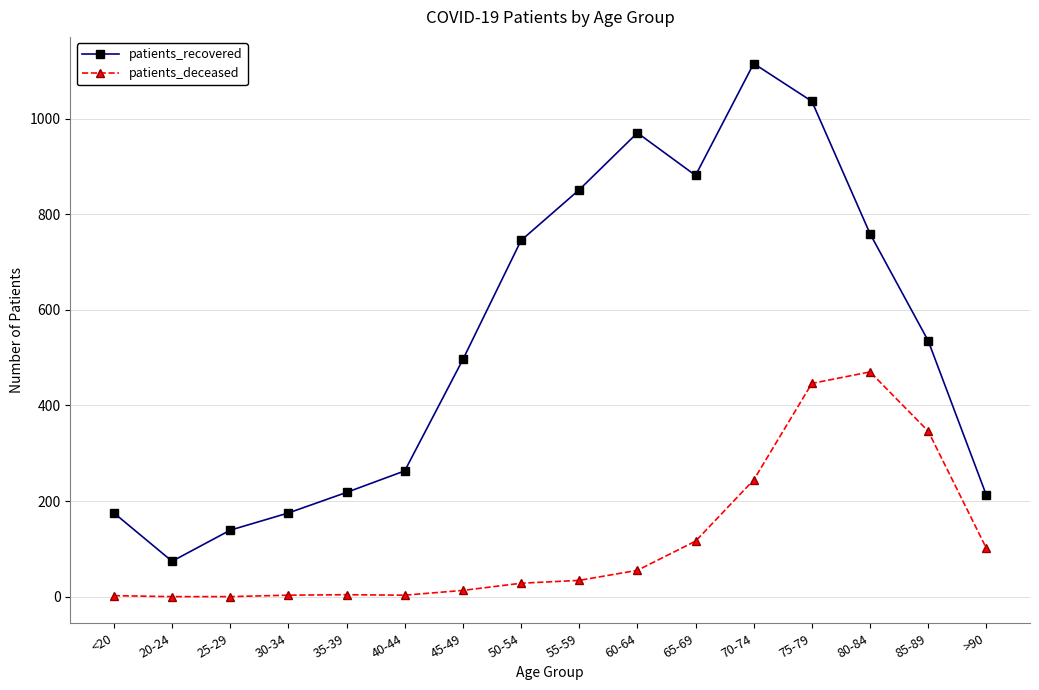

True or false: patients_recovered and patients_deceased intersect in this chart.

False